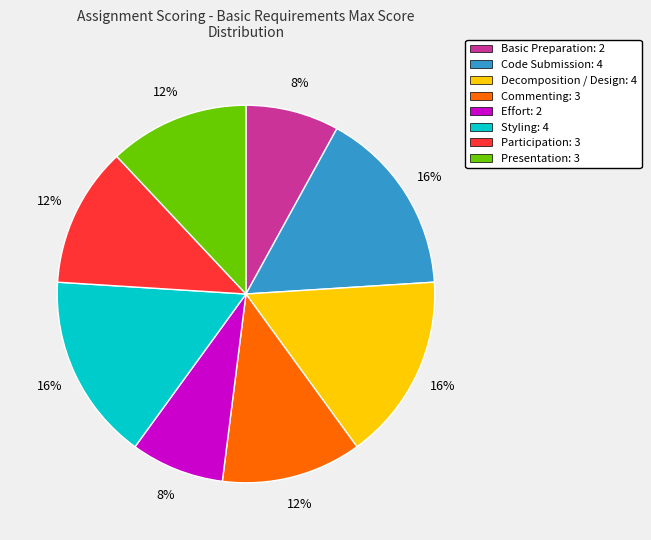

Is Basic Preparation the majority of the pie?

No